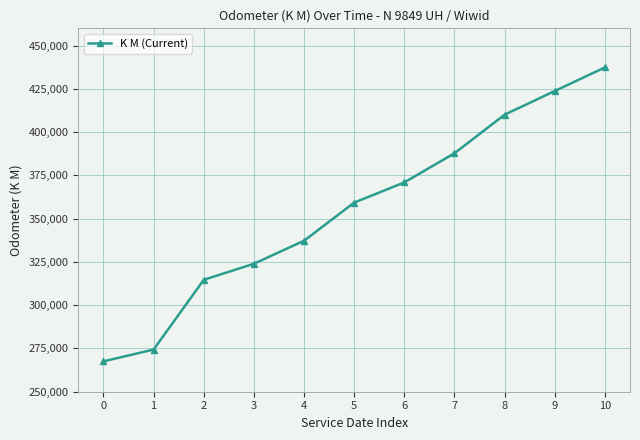

List the labels in order of value, largest first.

10, 9, 8, 7, 6, 5, 4, 3, 2, 1, 0